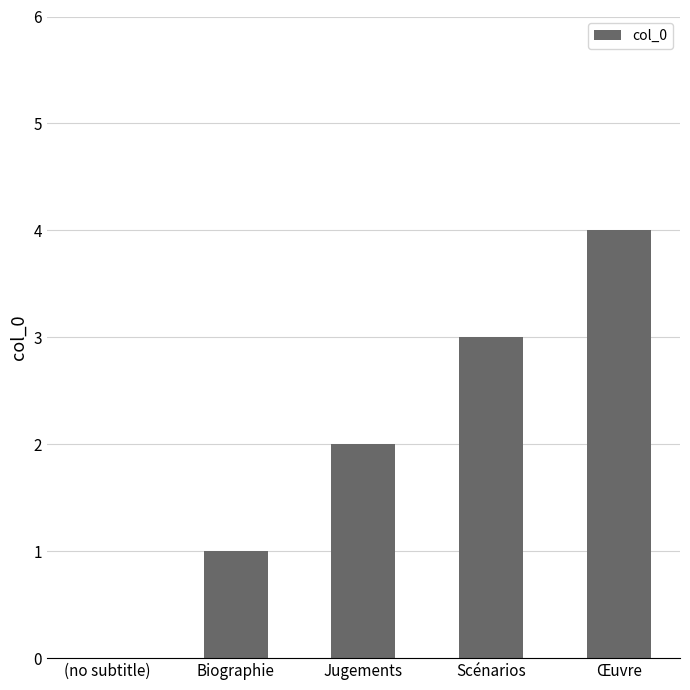

Are the bars horizontal?

No